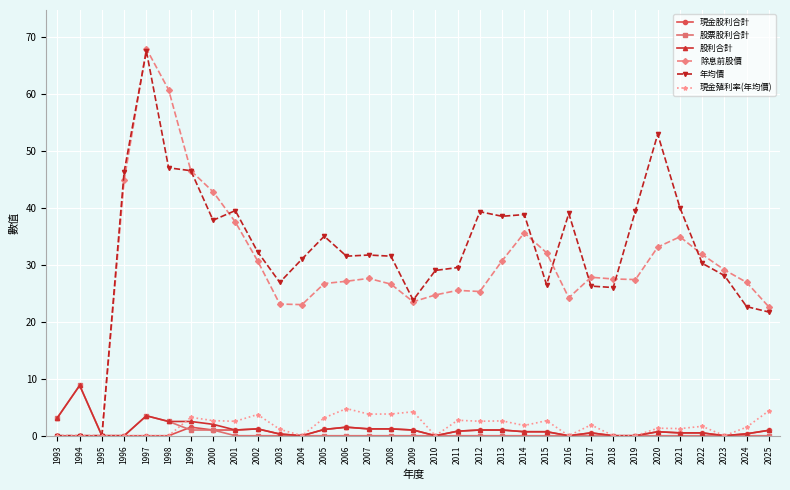

How many series are shown in this chart?

6